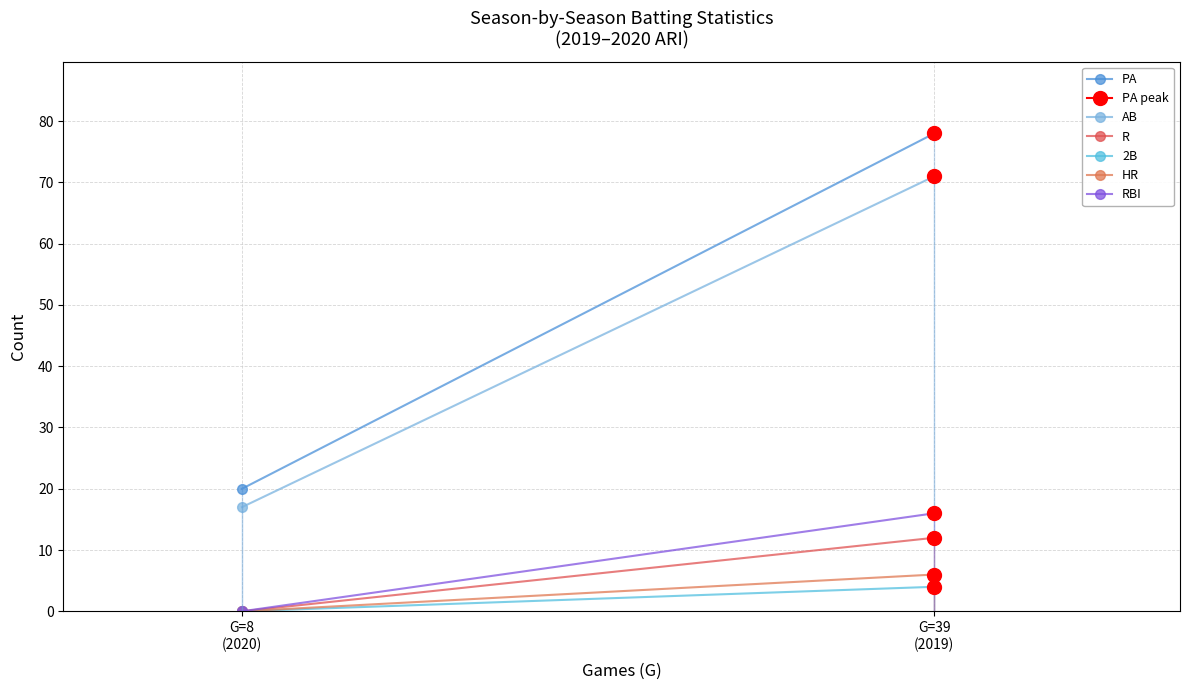

What is the sum of the PA values at G=39
(2019) and G=8
(2020)?

98